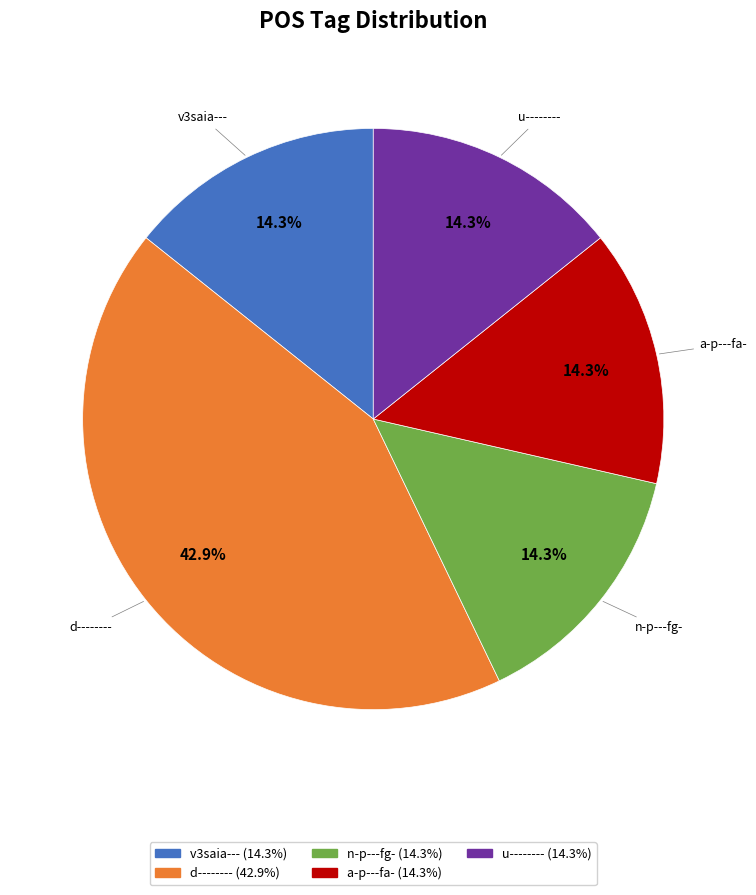

Is there a majority slice in this chart?

No